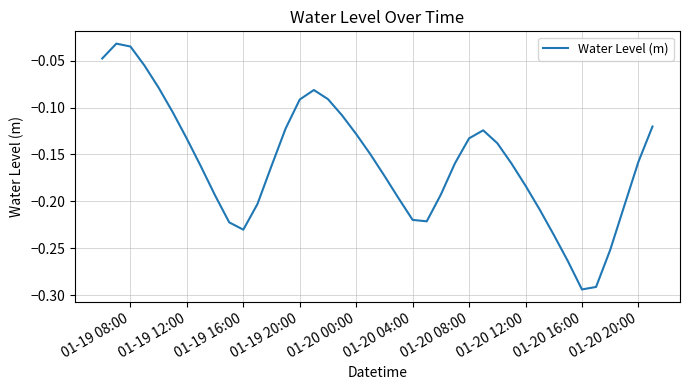

Does the chart display data point markers on the line(s)?

No